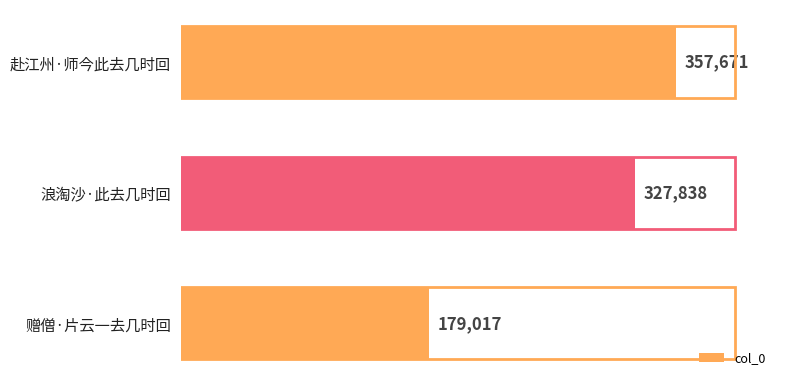

Count the number of data series in this chart.

1